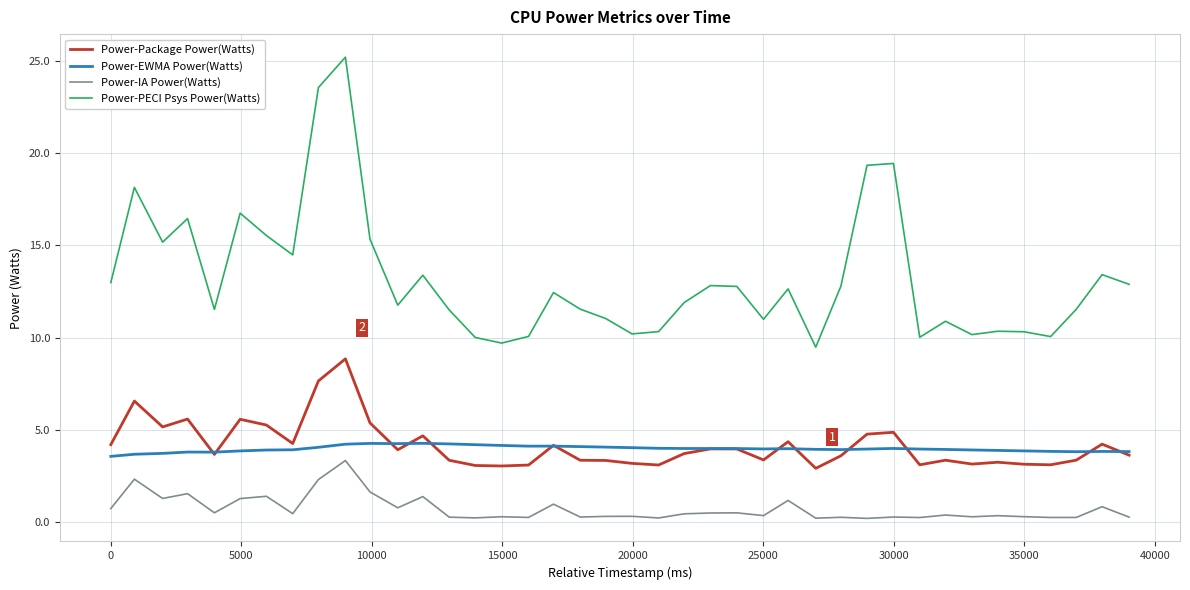

What are all the series names shown in the legend?

Power-Package Power(Watts), Power-EWMA Power(Watts), Power-IA Power(Watts), Power-PECI Psys Power(Watts)